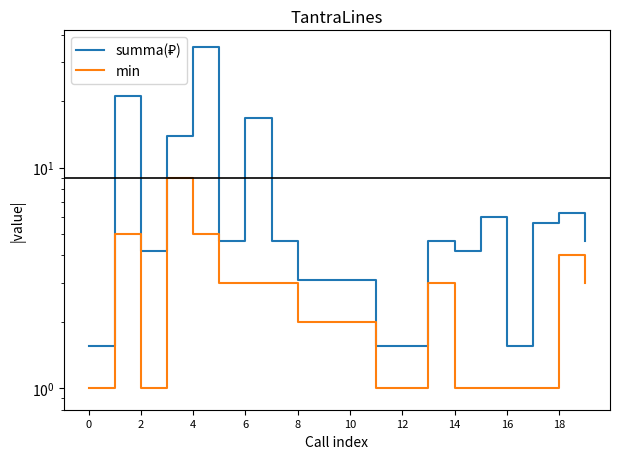

Reading left to right, list all the values displayed in this chart.

summa(₽): 1.6	21.0	4.2	13.9	35.0	4.7	16.8	4.7	3.1	3.1	3.1	1.6	1.6	4.7	4.2	6.0	1.6	5.6	6.2	4.7
min: 1.0	5.0	1.0	9.0	5.0	3.0	3.0	3.0	2.0	2.0	2.0	1.0	1.0	3.0	1.0	1.0	1.0	1.0	4.0	3.0